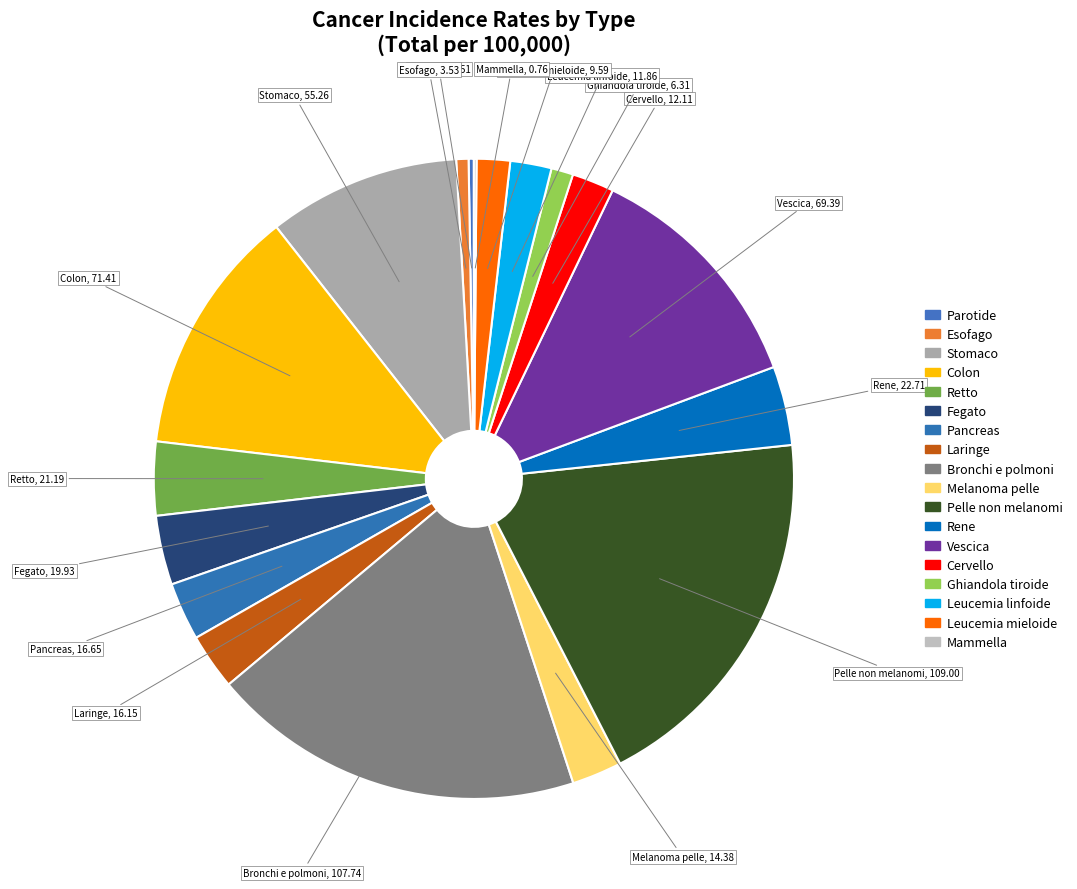

Count the number of slices in the pie.

18